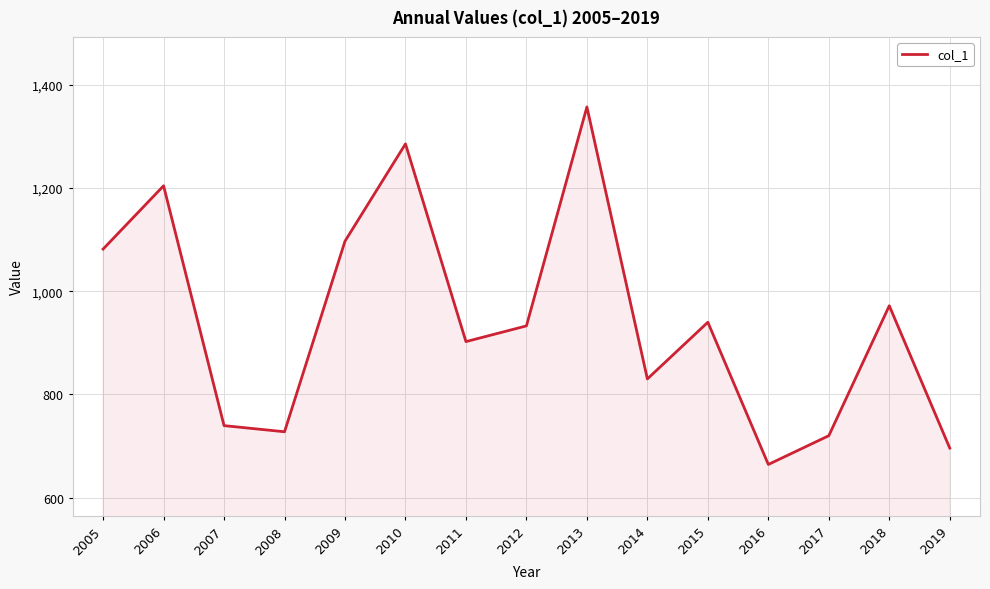

Approximately how many times larger is the value at 2011 compared to 2015?

1.0